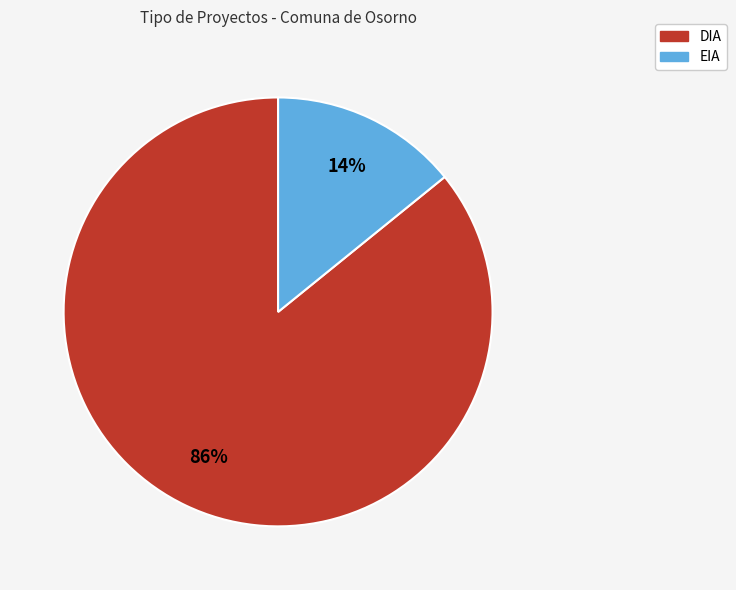

Count the number of slices in the pie.

2